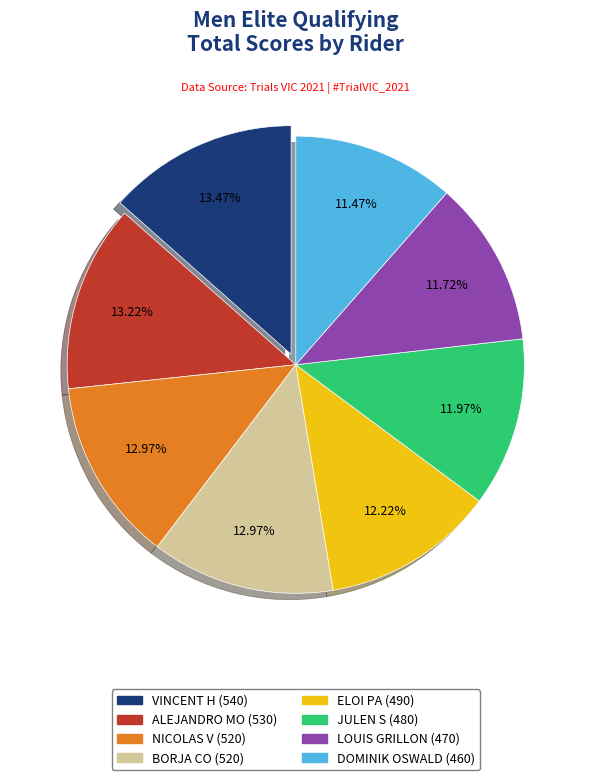

Does JULEN S account for over 50% of the chart?

No